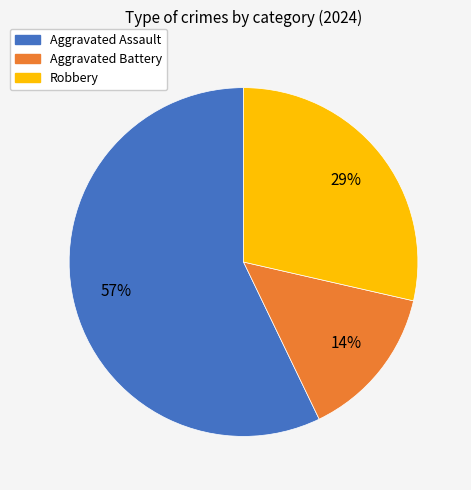

Is there a majority slice in this chart?

Yes